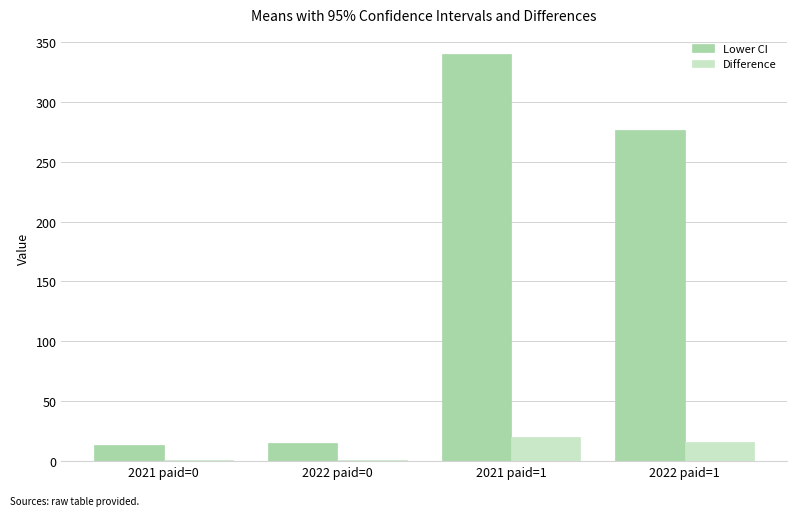

What is the greatest value displayed?

339.6